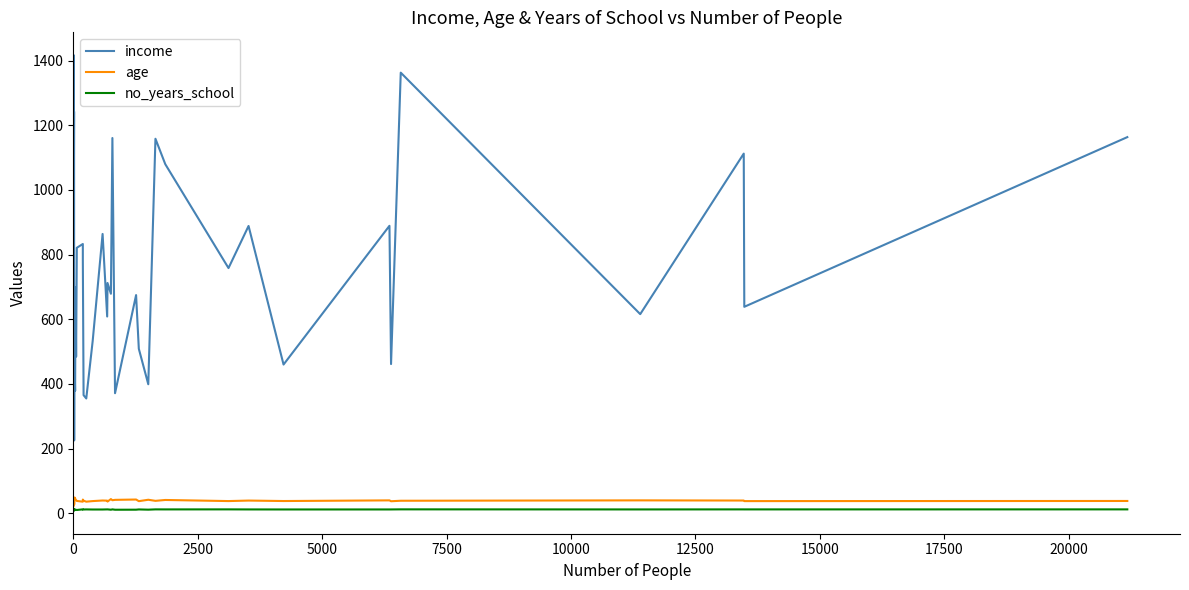

What is the average value of the income series?

738.1